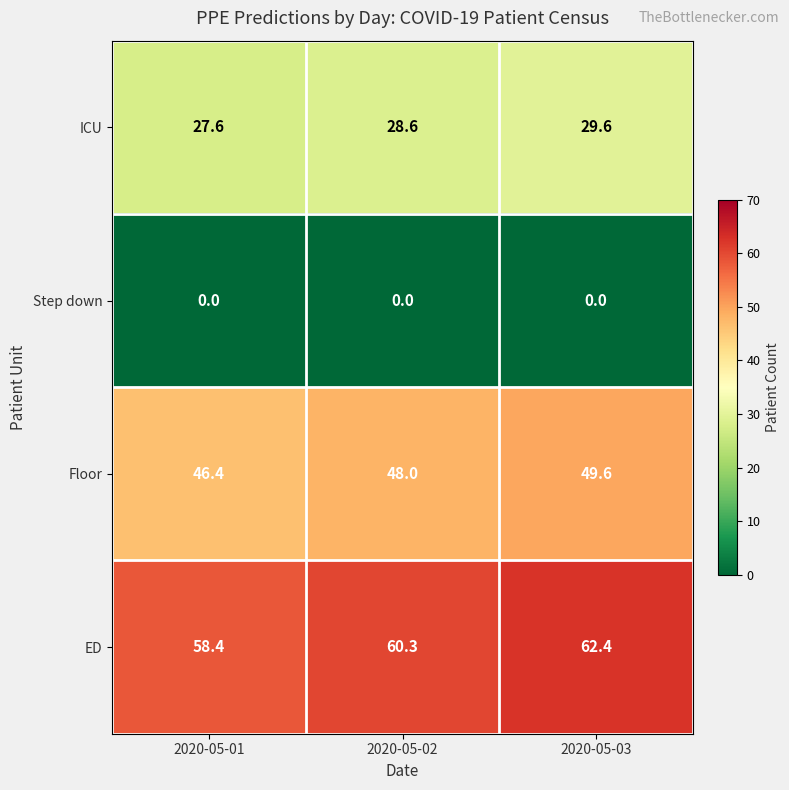

Rank the series at 2020-05-02 from highest to lowest value.

ED, Floor, ICU, Step down